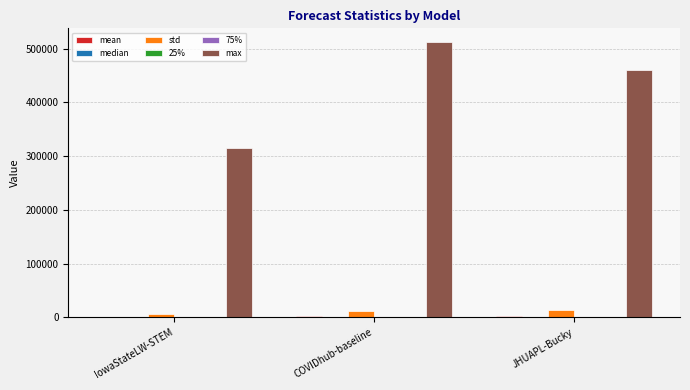

Is it true that max equals 159480.7 at COVIDhub-baseline?

False